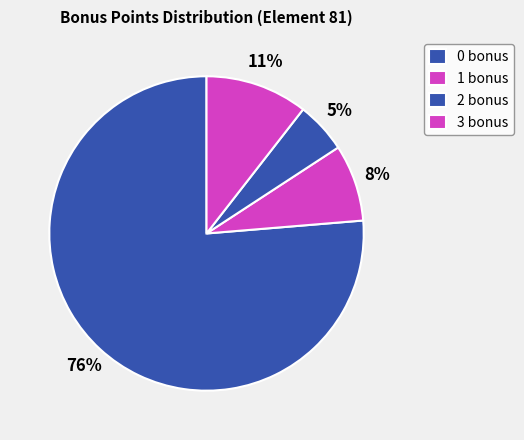

How many segments does this pie chart have?

4